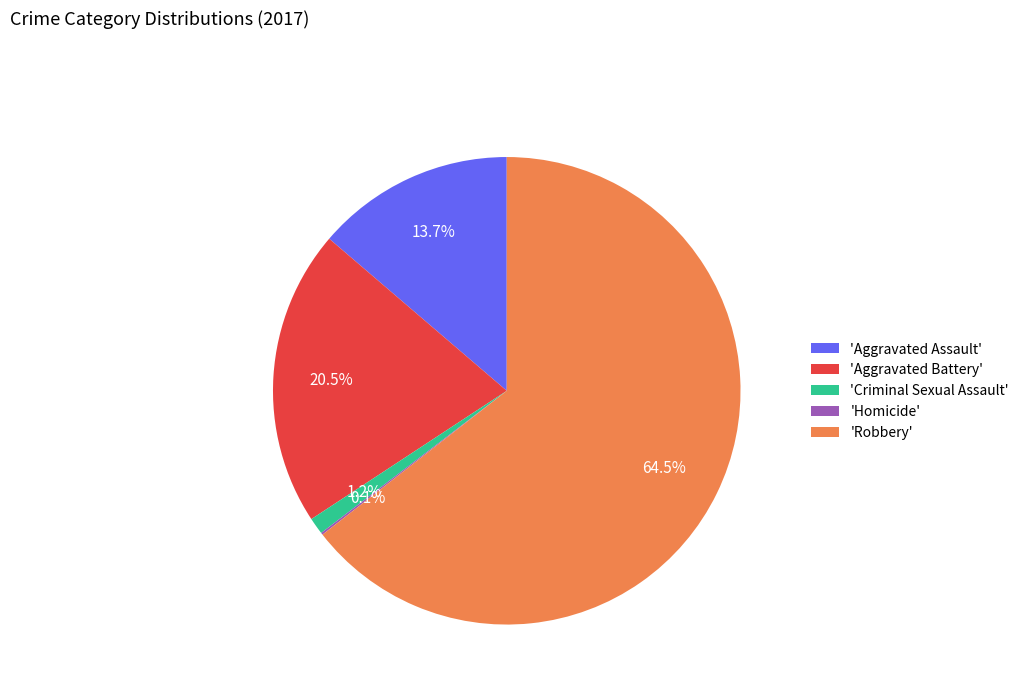

Which slice is the largest?

'Robbery'